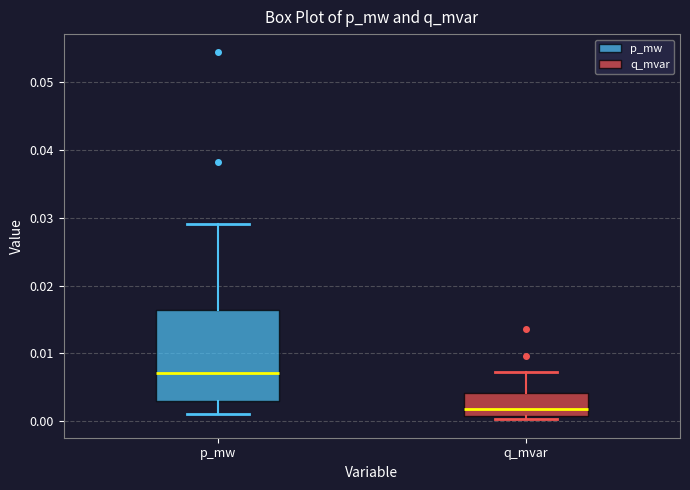

Which box has the highest median line?

p_mw